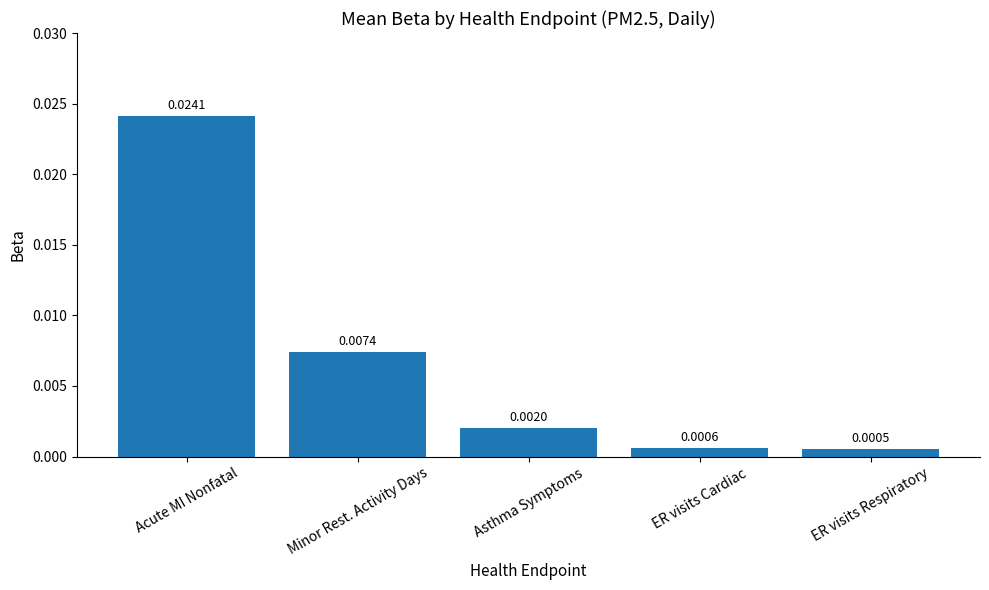

How many distinct data groups are displayed?

1